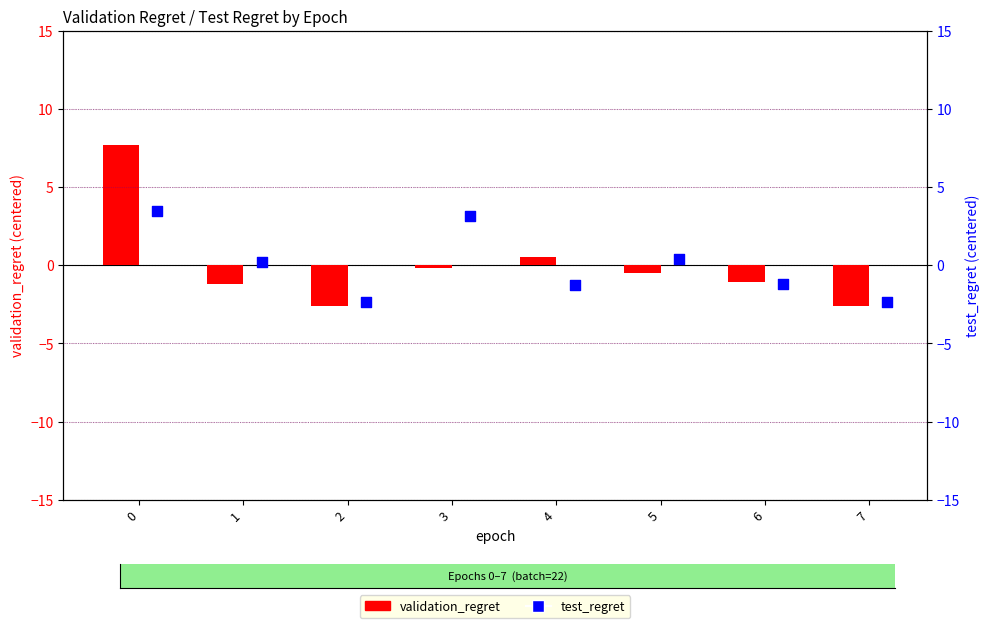

What is the total value across all series at 3?

2.9